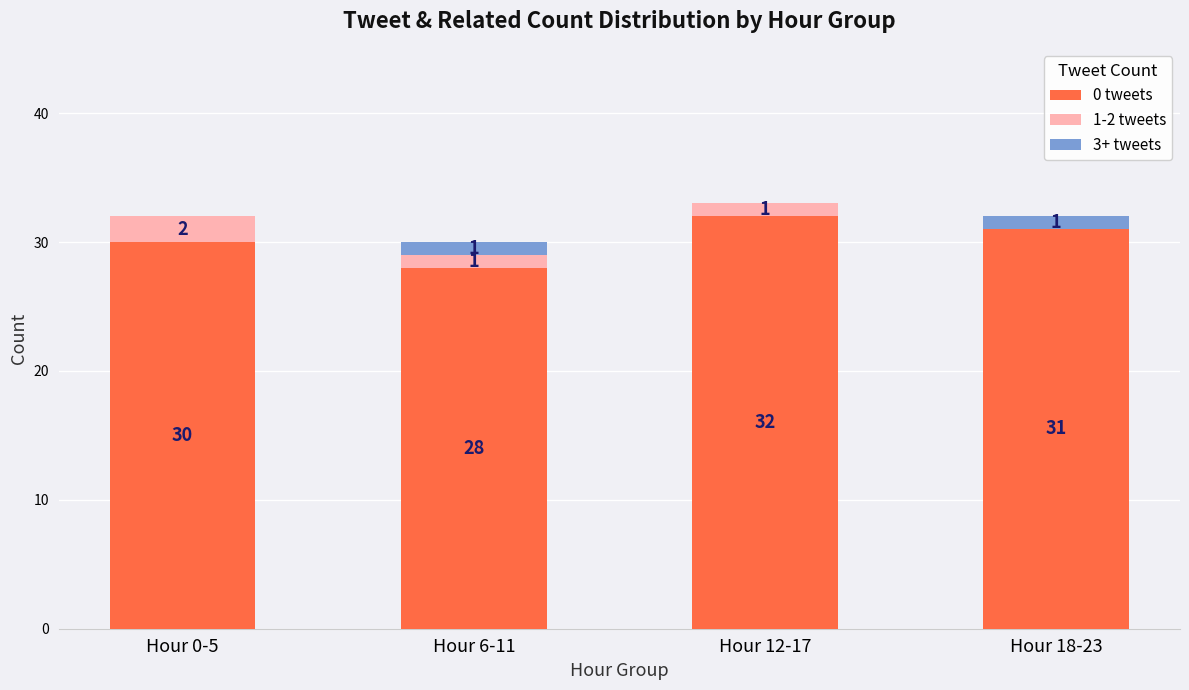

At which label does 0 tweets reach its peak?

Hour 12-17